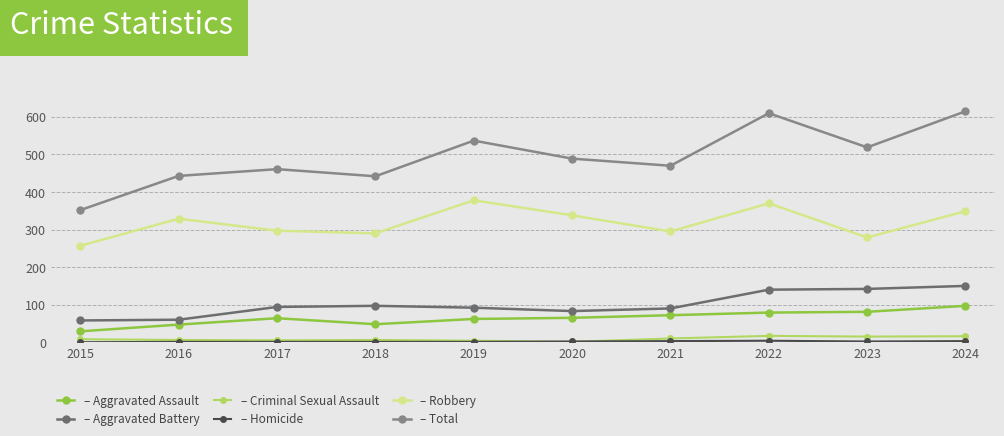

What is the maximum value shown in the chart?

615